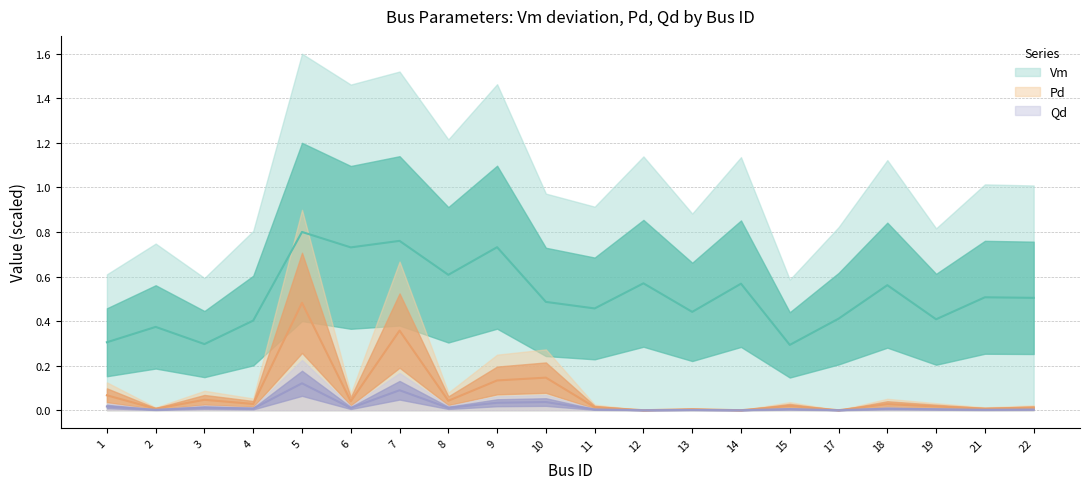

Rank the categories by Qd value from highest to lowest.

5, 7, 10, 9, 1, 3, 8, 6, 4, 18, 15, 19, 11, 22, 21, 2, 13, 12, 14, 17